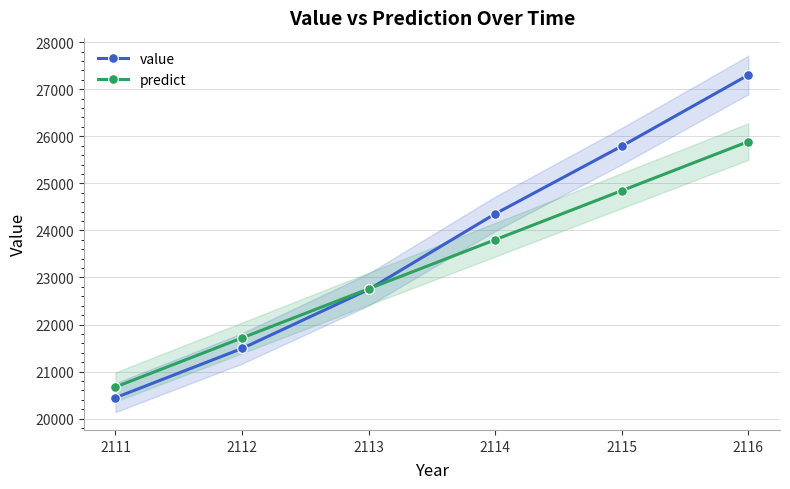

What is the value of the value point at the 4th from the left?

24352.8